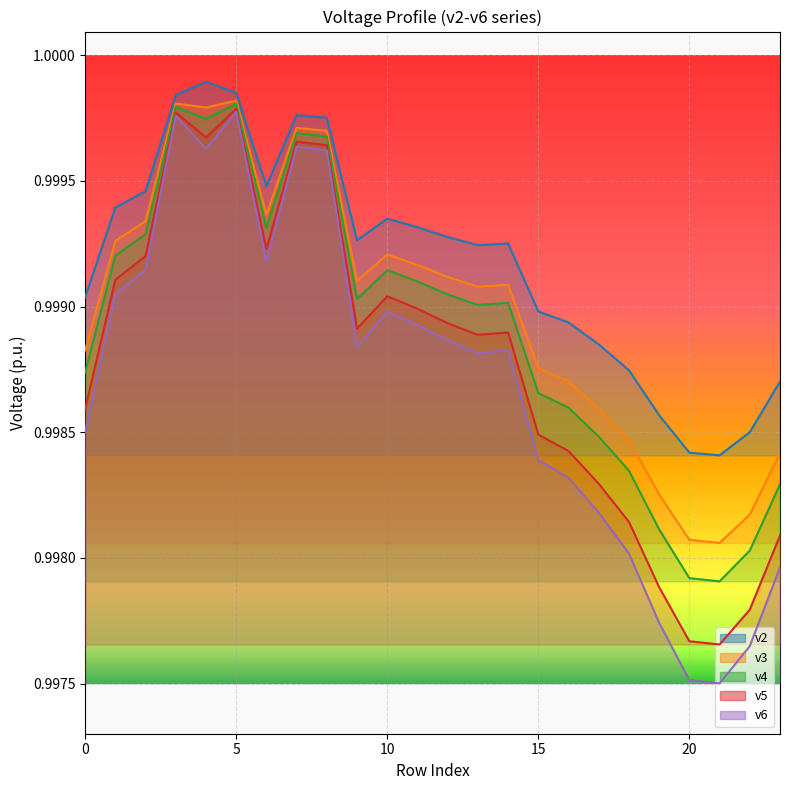

Rank the series by their average value, from lowest to highest.

v6, v5, v4, v3, v2